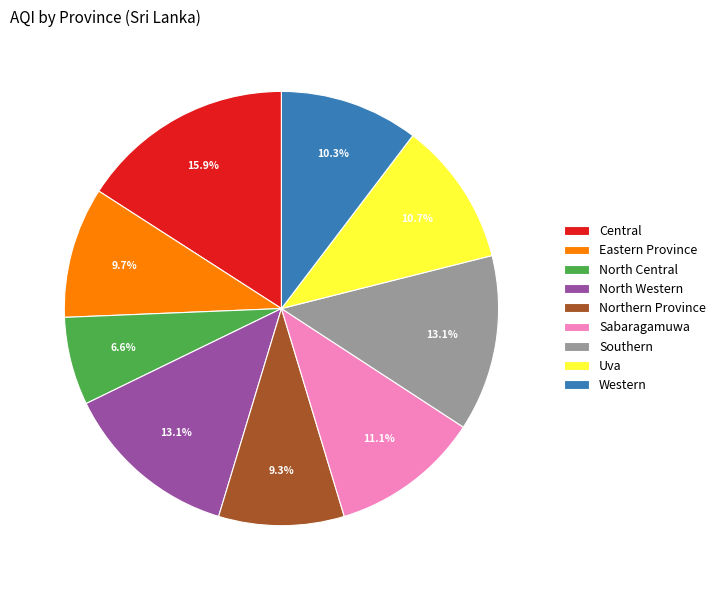

How much of the chart is everything except Western?

89.7%